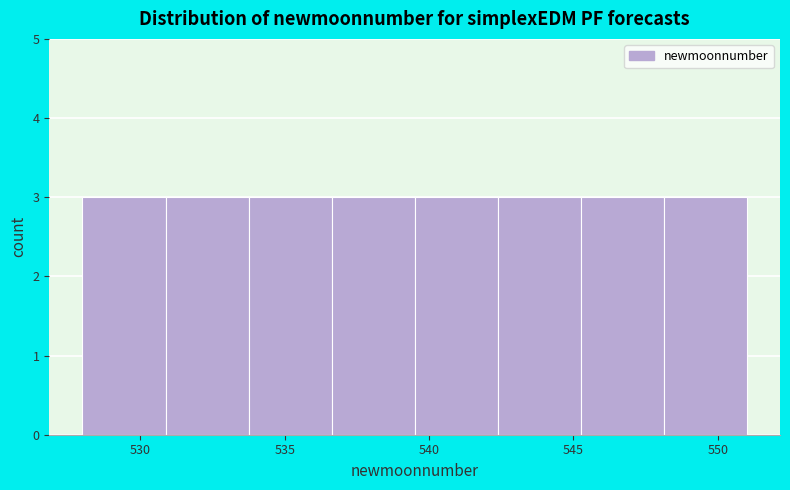

Reading left to right, transcribe this chart: for each bar, give the range it covers on the x-axis and its height. Neither the bar edges nor the heights are printed on the chart, so give them approximately, as read against the axes.

528.0 to 531.0: 3
531.0 to 534.0: 3
534.0 to 536.5: 3
536.5 to 539.5: 3
539.5 to 542.5: 3
542.5 to 545.5: 3
545.5 to 548.0: 3
548.0 to 551.0: 3